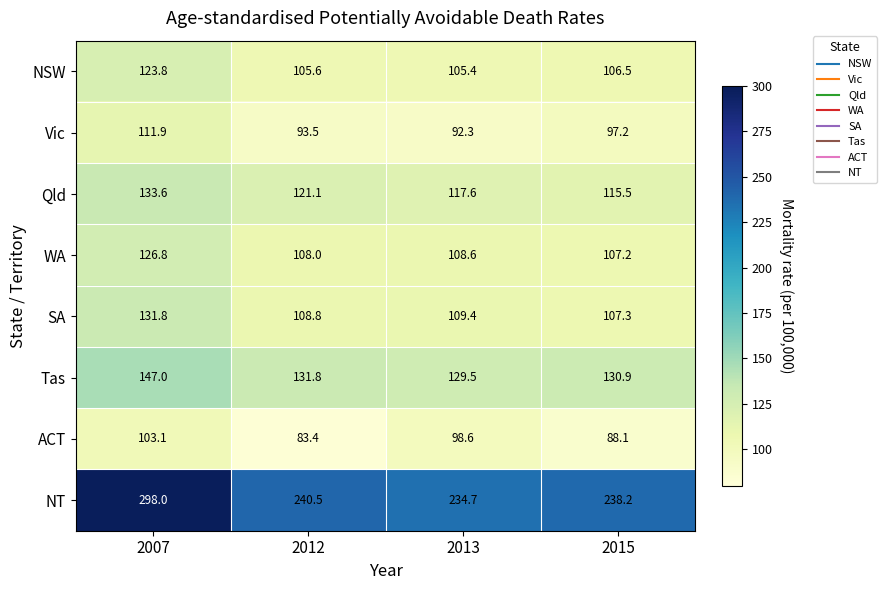

Which series has the largest range (max minus min)?

NT